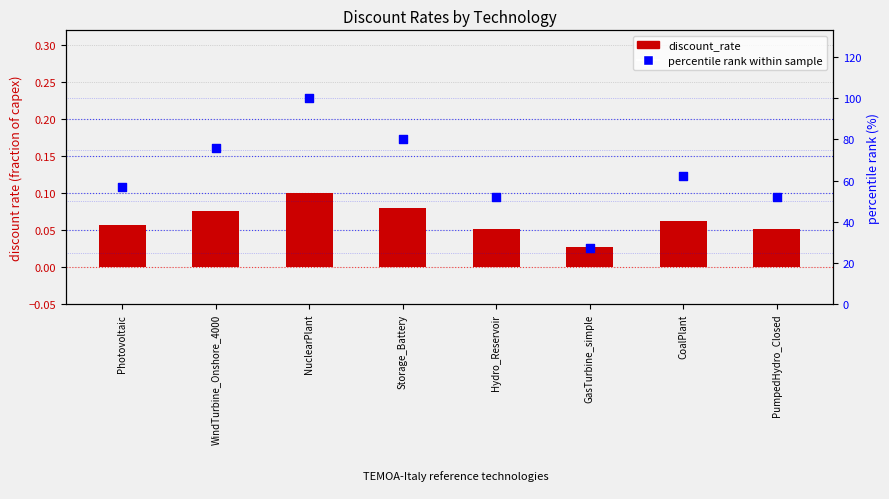

Which series contains the highest Y value?

percentile rank within sample